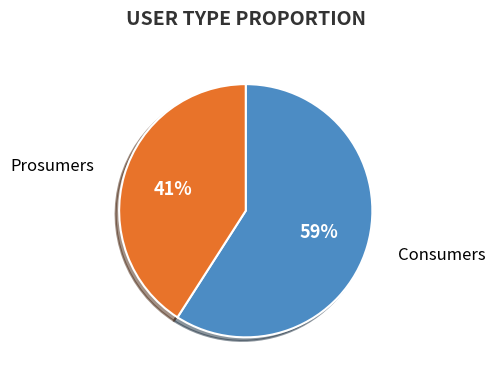

Combined, do Consumers and Prosumers account for over 50%?

Yes